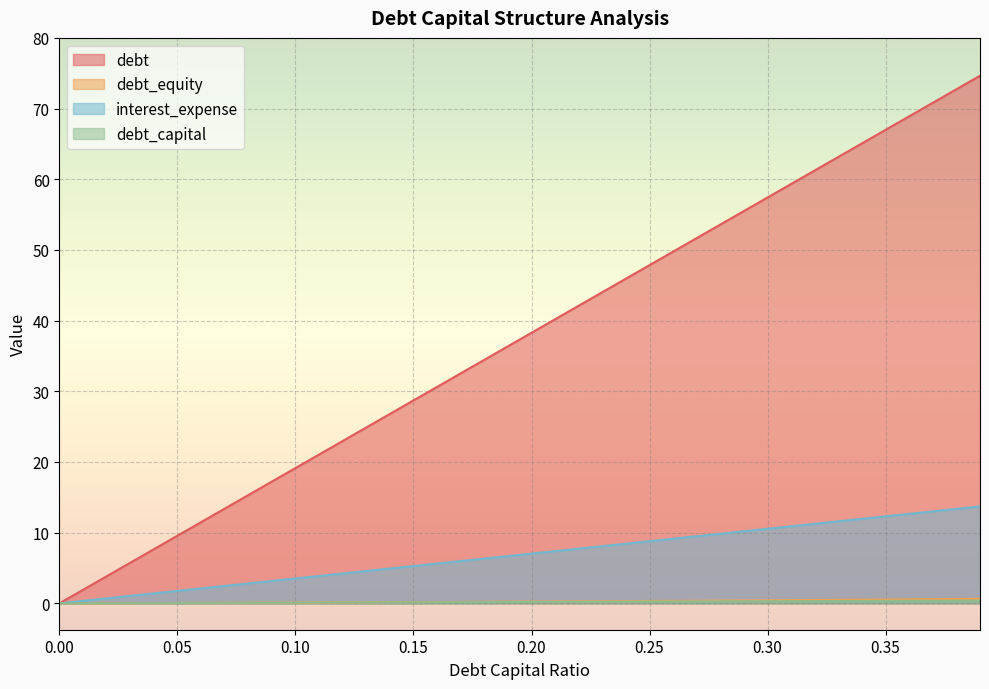

True or false: interest_expense and debt intersect in this chart.

False